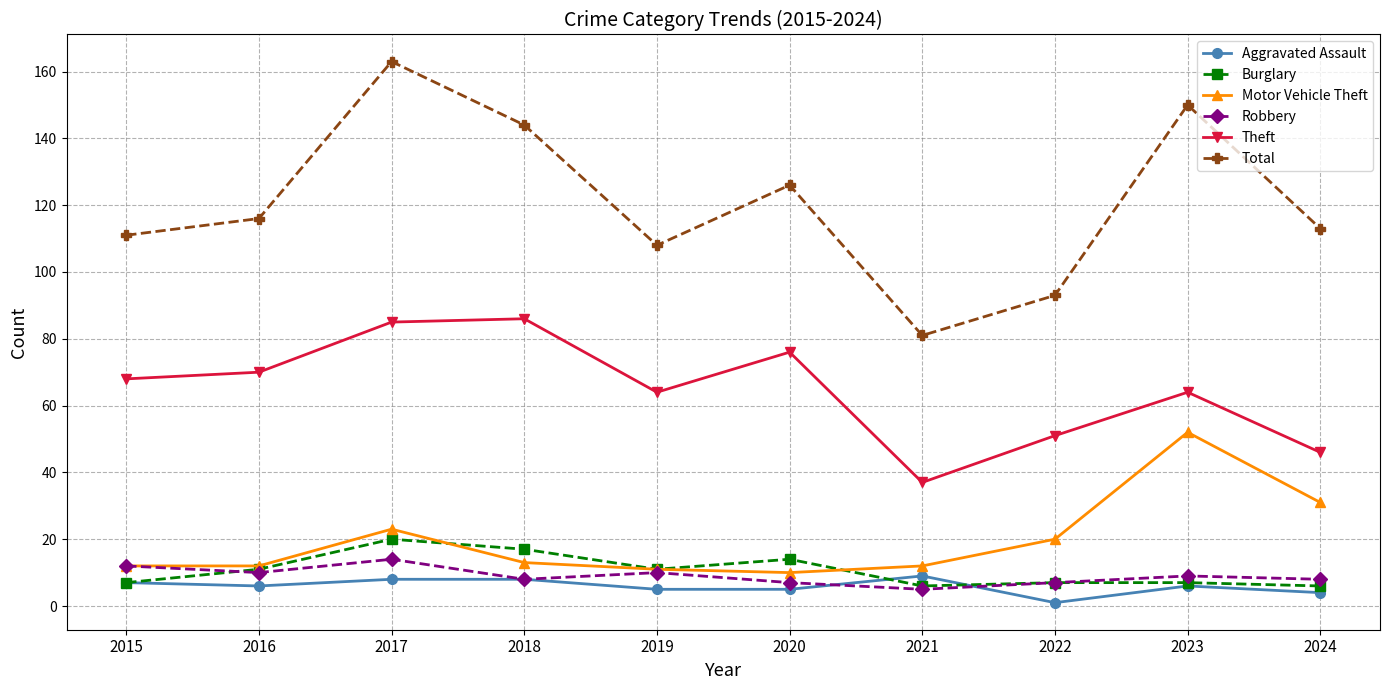

Reading left to right, what are all the values shown in this chart?

Aggravated Assault: 7	6	8	8	5	5	9	1	6	4
Burglary: 7	11	20	17	11	14	6	7	7	6
Motor Vehicle Theft: 12	12	23	13	11	10	12	20	52	31
Robbery: 12	10	14	8	10	7	5	7	9	8
Theft: 68	70	85	86	64	76	37	51	64	46
Total: 111	116	163	144	108	126	81	93	150	113